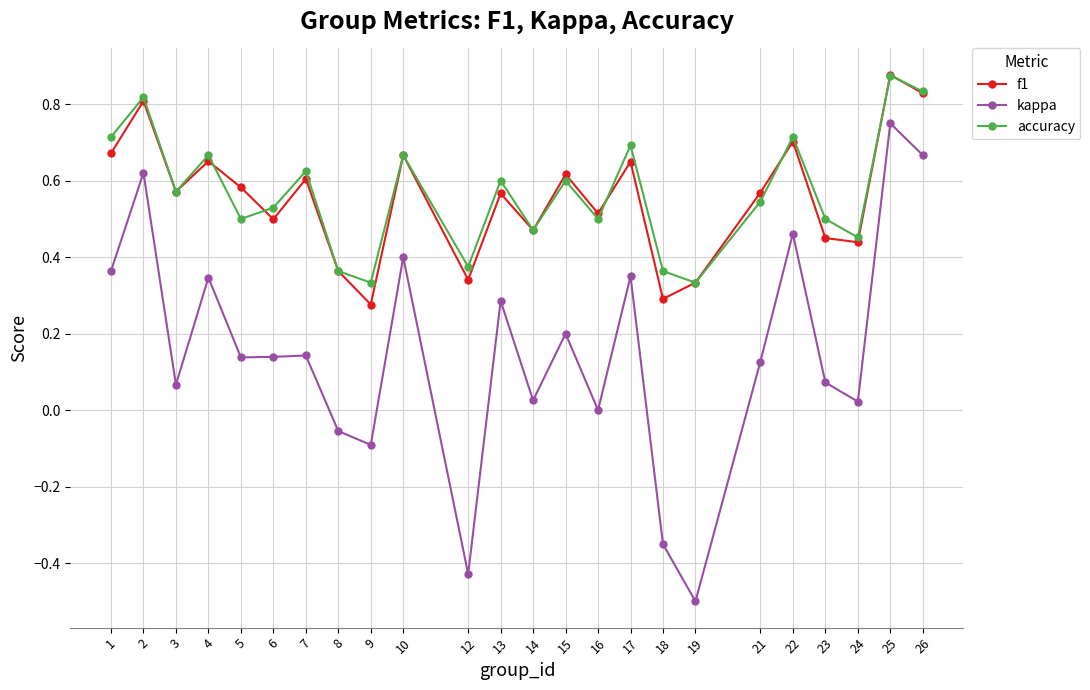

True or false: kappa and f1 cross at least once.

False